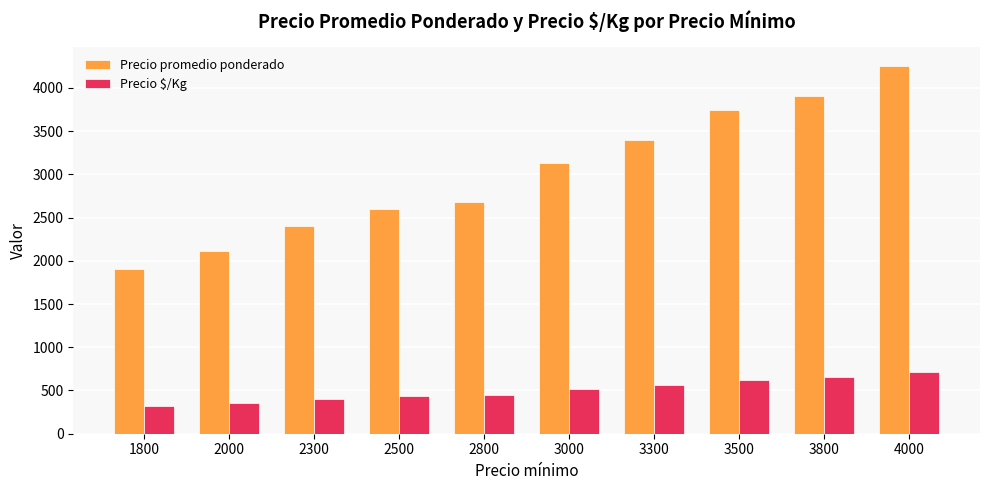

What is the spread (max minus min) of values at 3800?

3253